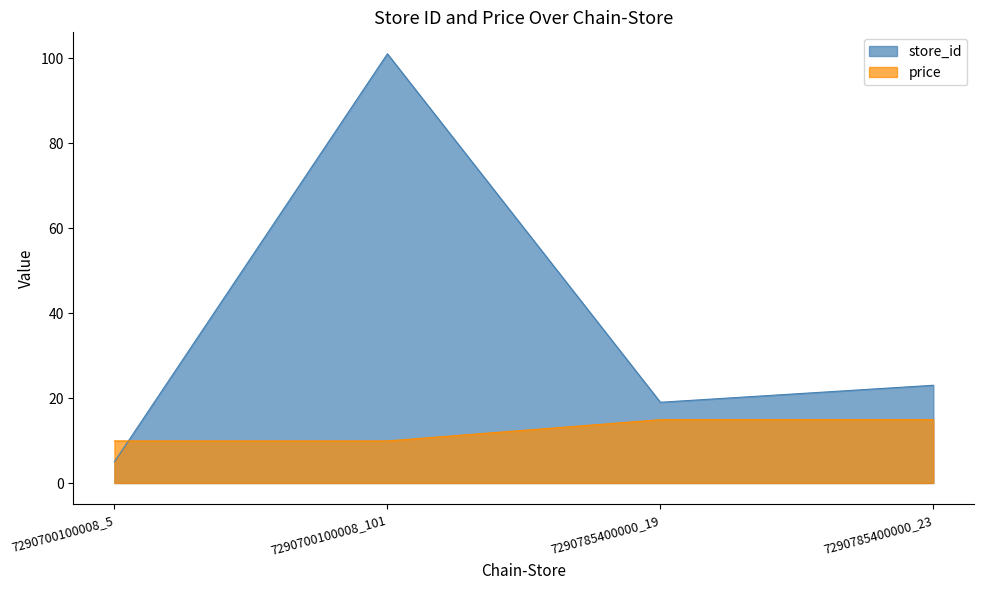

Where do price and store_id first cross each other?

7290700100008_5 and 7290700100008_101